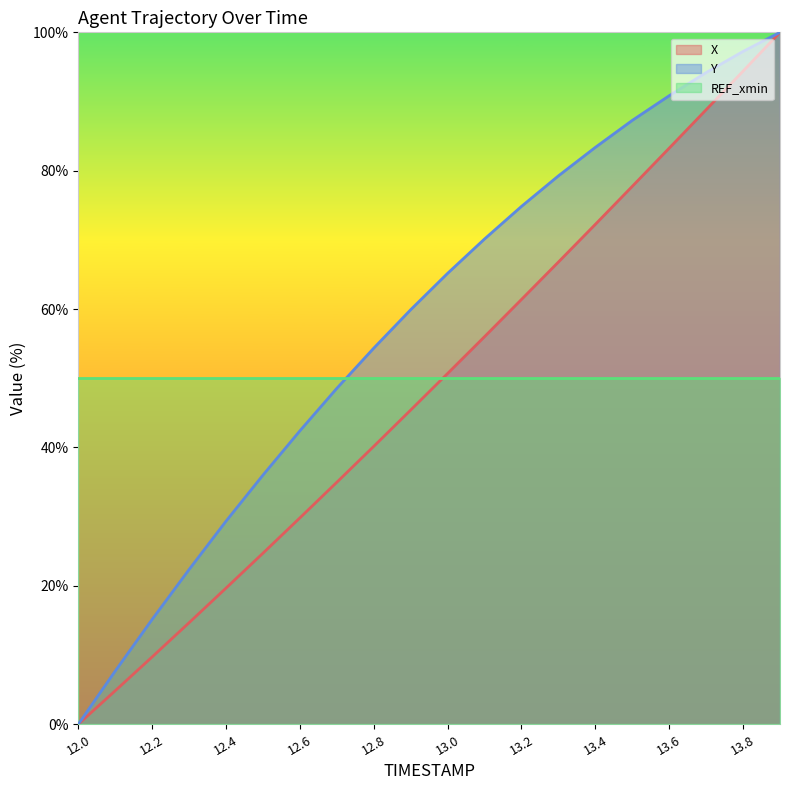

Which series has the largest range (max minus min)?

X